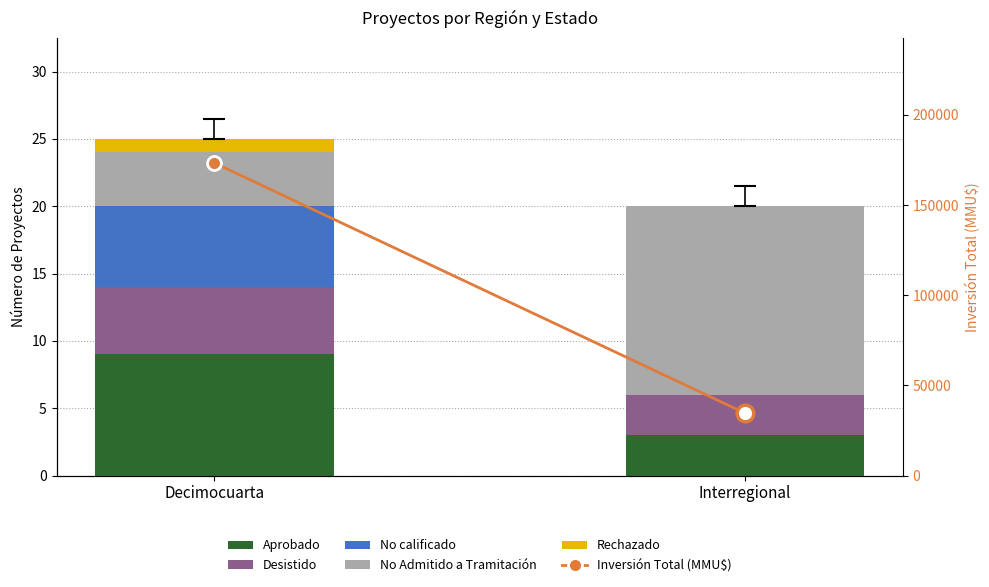

Which series changed the most between Decimocuarta and Interregional?

Inversión Total (MMU$)